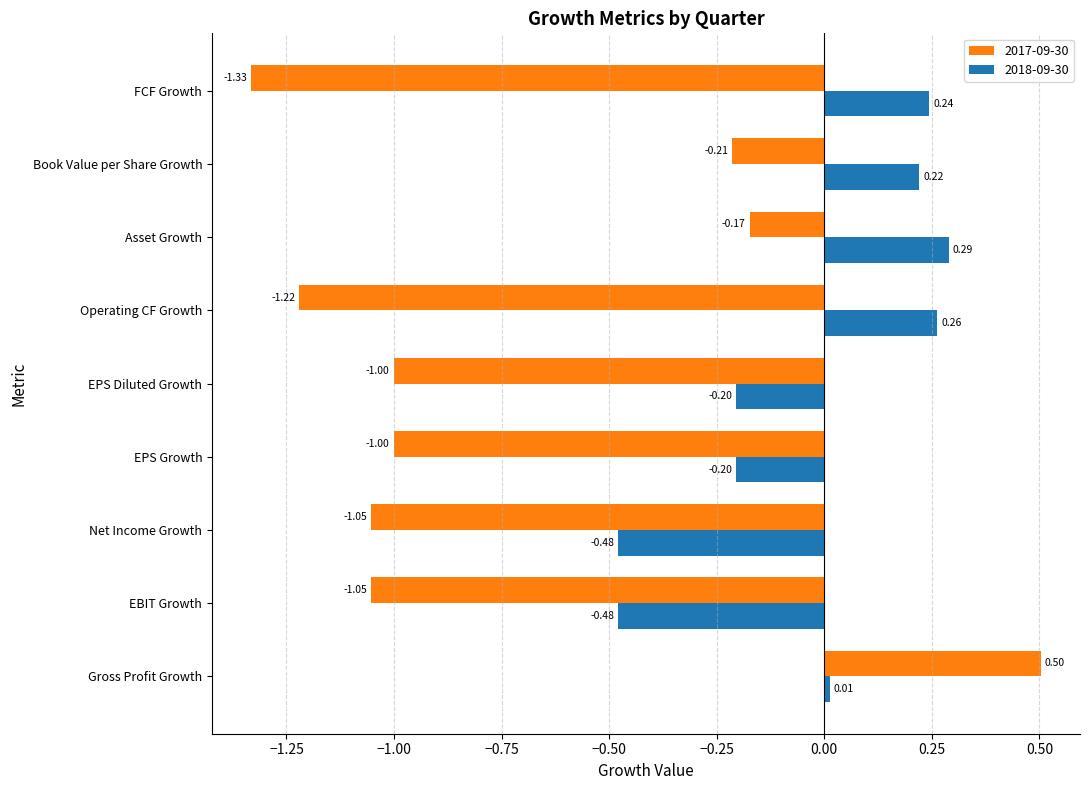

Rank the series at EBIT Growth from lowest to highest value.

2017-09-30, 2018-09-30